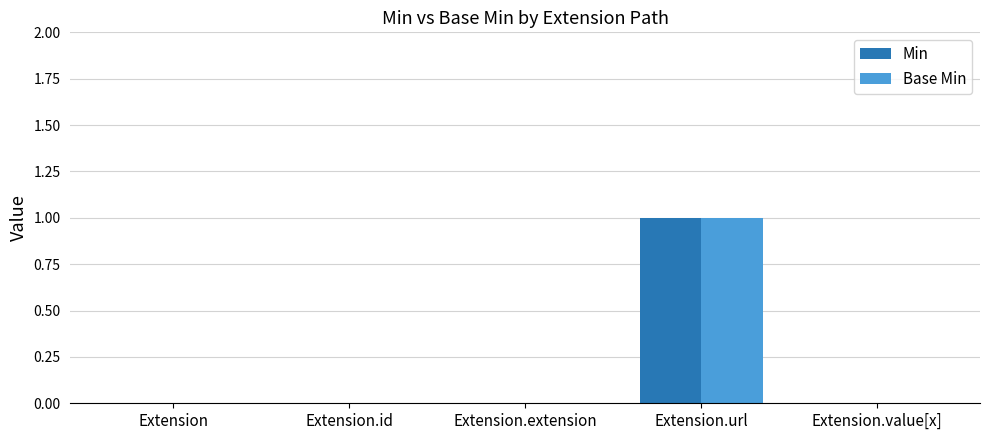

At which category is the sum across all series the highest?

Extension.url